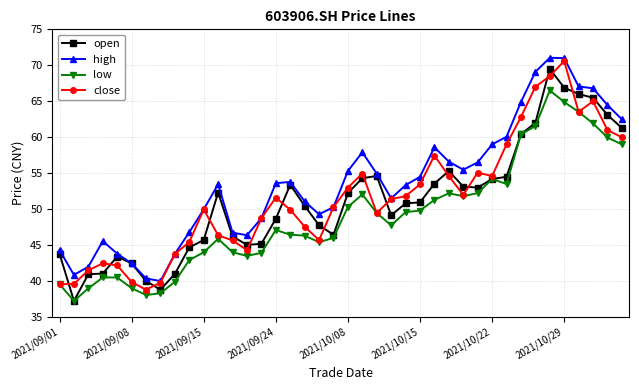

What is the minimum value shown in the chart?

37.2